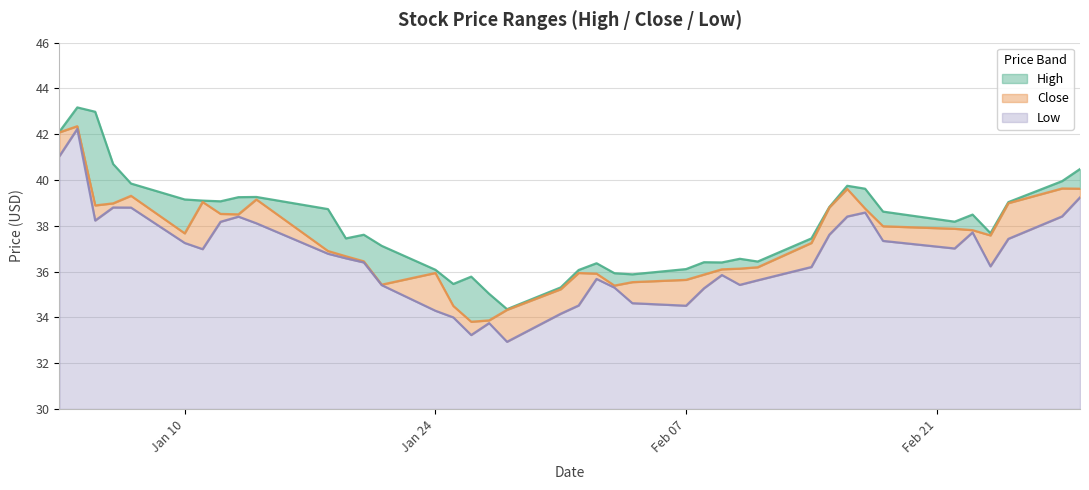

What is the maximum value for Low?

12.2